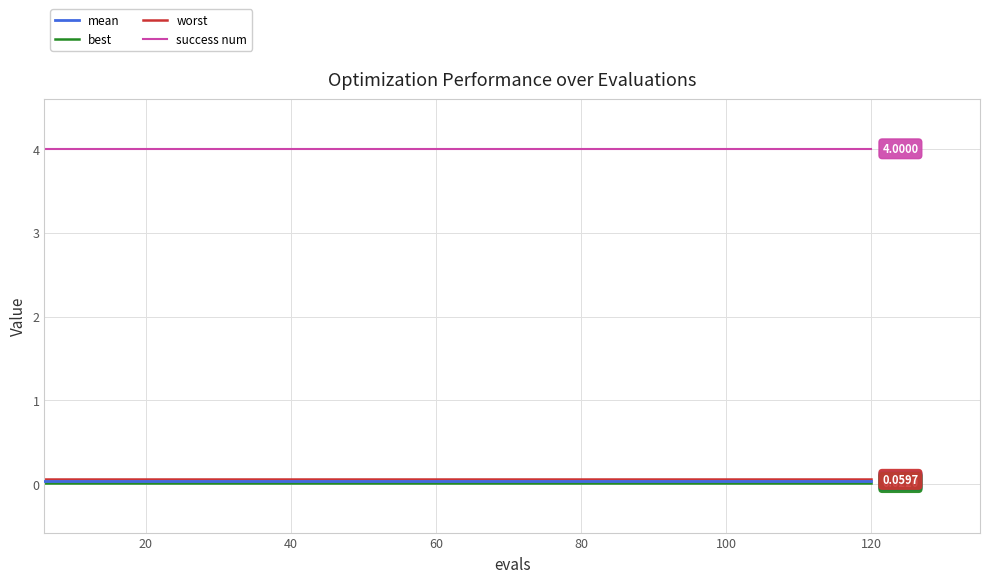

Which series has the largest total across all categories?

success num